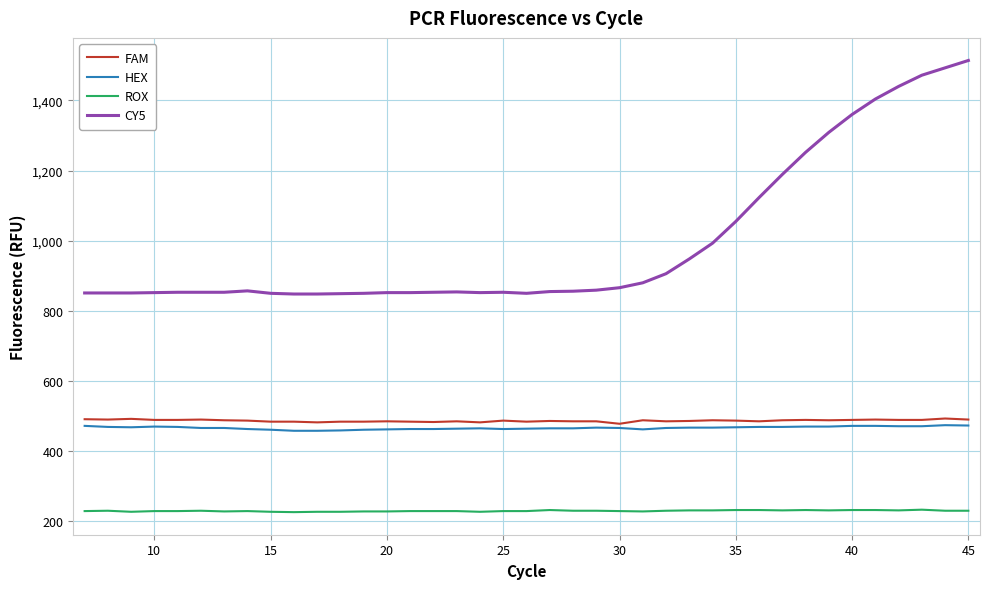

How many lines are shown in the chart?

4